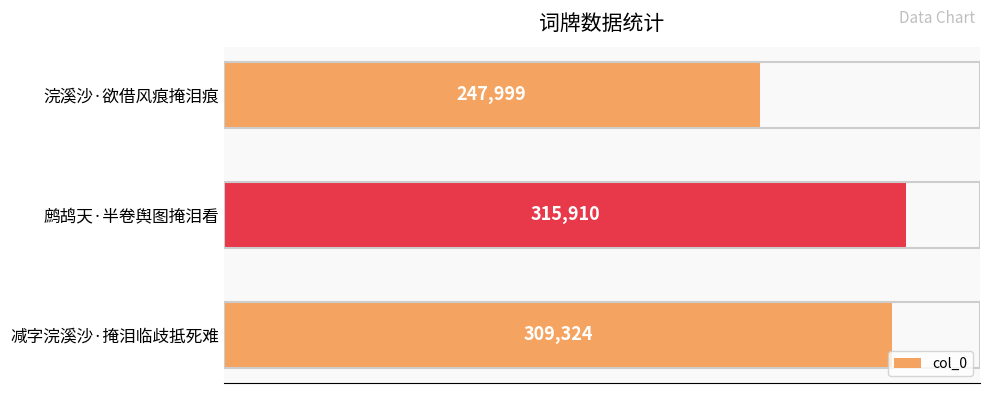

Reading bottom to top, transcribe all the data shown in this chart.

309324	315910	247999